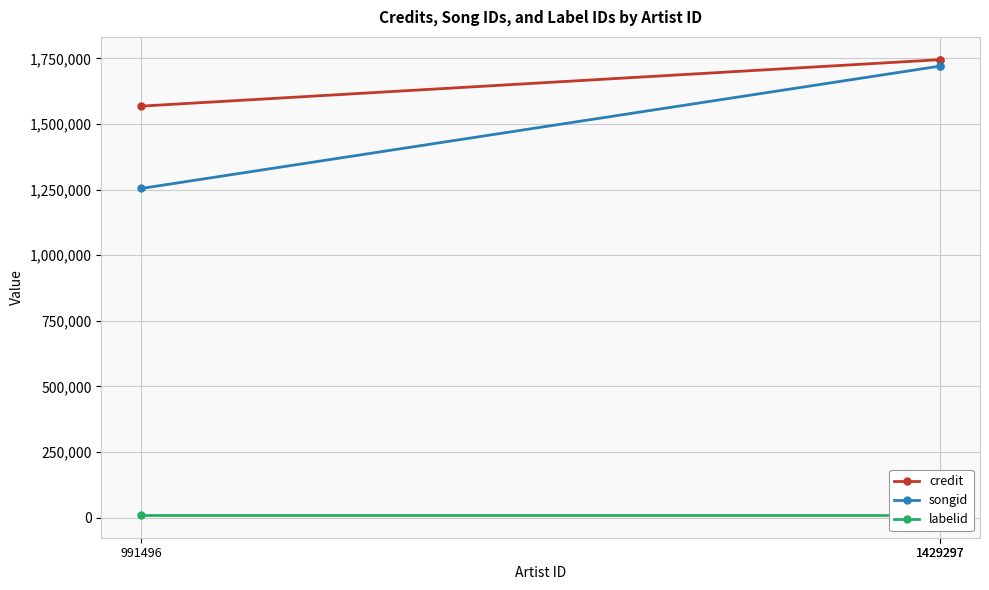

Rank the series by their maximum value, from lowest to highest.

labelid, songid, credit